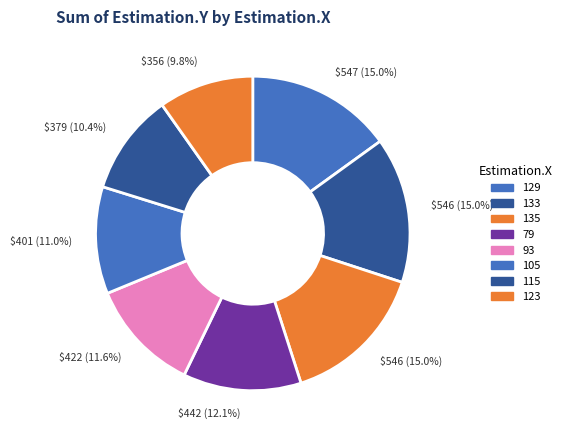

Is there any slice that represents more than half of the pie?

No